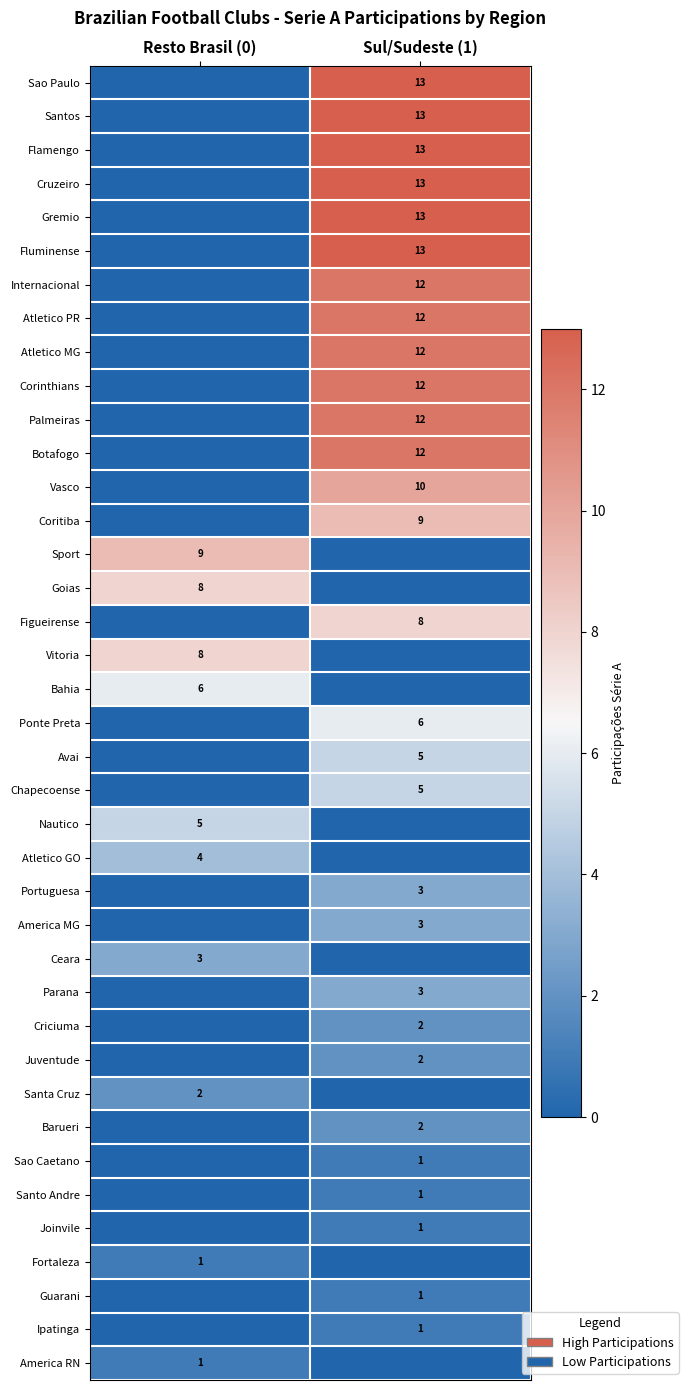

At how many categories does at least one series exceed 7?

2